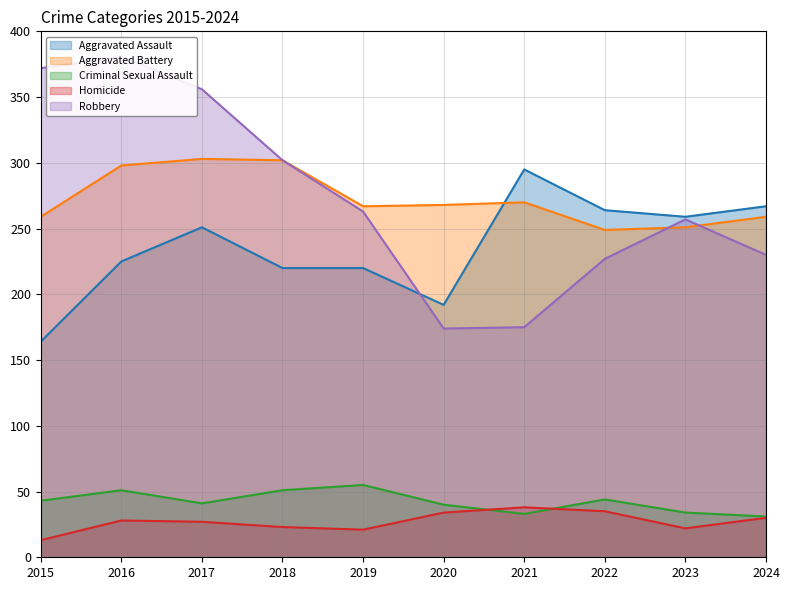

Reading left to right, list all the values displayed in this chart.

Aggravated Assault: 2015=164	2016=225	2017=251	2018=220	2019=220	2020=192	2021=295	2022=264	2023=259	2024=267
Aggravated Battery: 2015=259	2016=298	2017=303	2018=302	2019=267	2020=268	2021=270	2022=249	2023=251	2024=259
Criminal Sexual Assault: 2015=43	2016=51	2017=41	2018=51	2019=55	2020=40	2021=33	2022=44	2023=34	2024=31
Homicide: 2015=13	2016=28	2017=27	2018=23	2019=21	2020=34	2021=38	2022=35	2023=22	2024=30
Robbery: 2015=372	2016=381	2017=356	2018=302	2019=263	2020=174	2021=175	2022=227	2023=257	2024=230